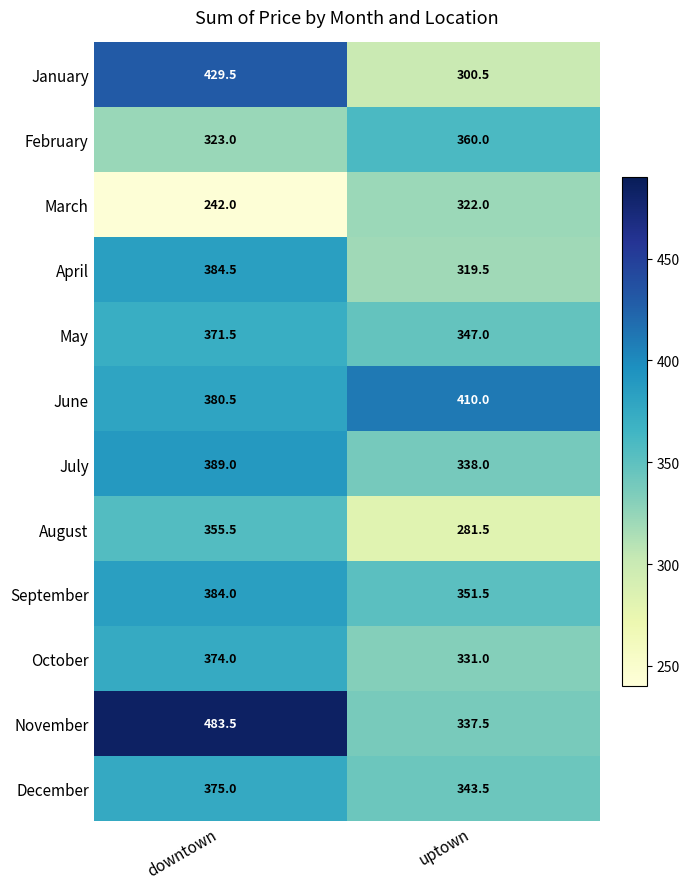

List the series in order of their peak value, lowest first.

March, August, February, May, October, December, September, April, July, June, January, November